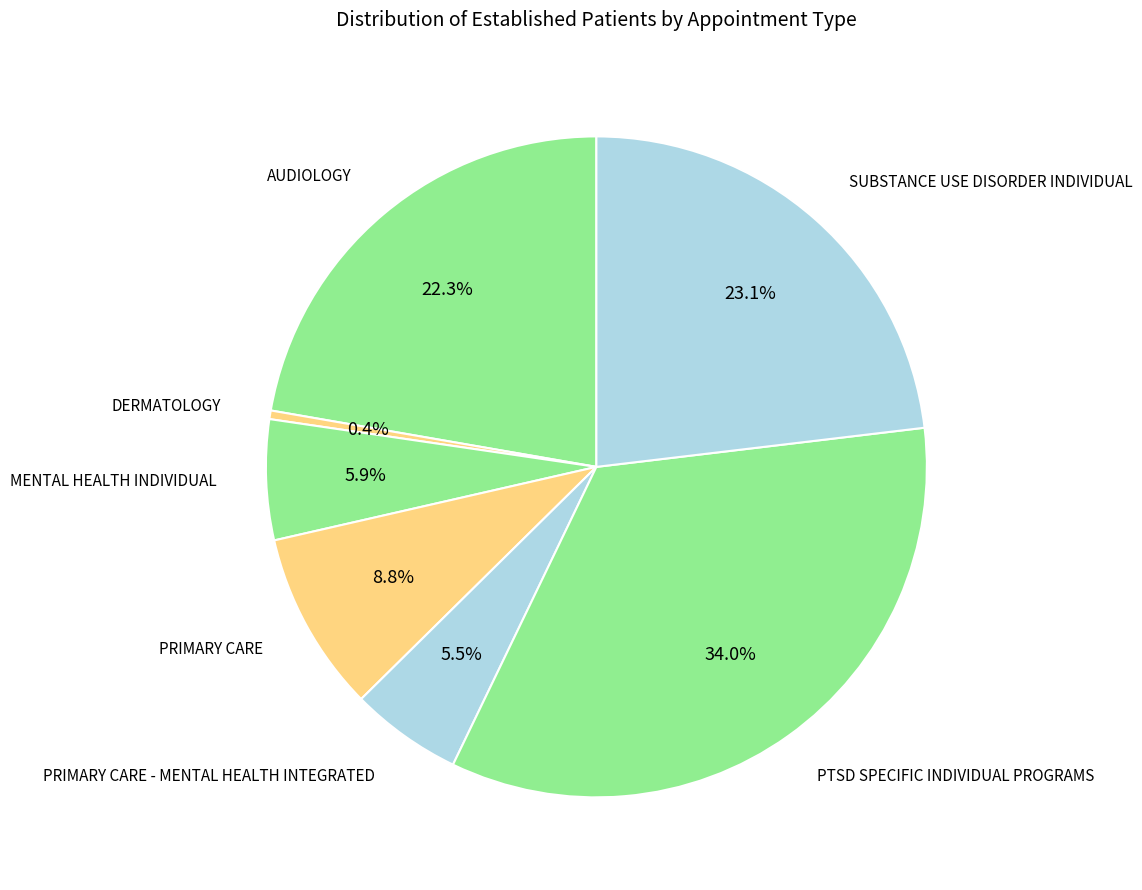

To the nearest percent, what is the difference between the largest and smallest slice percentages?

34%